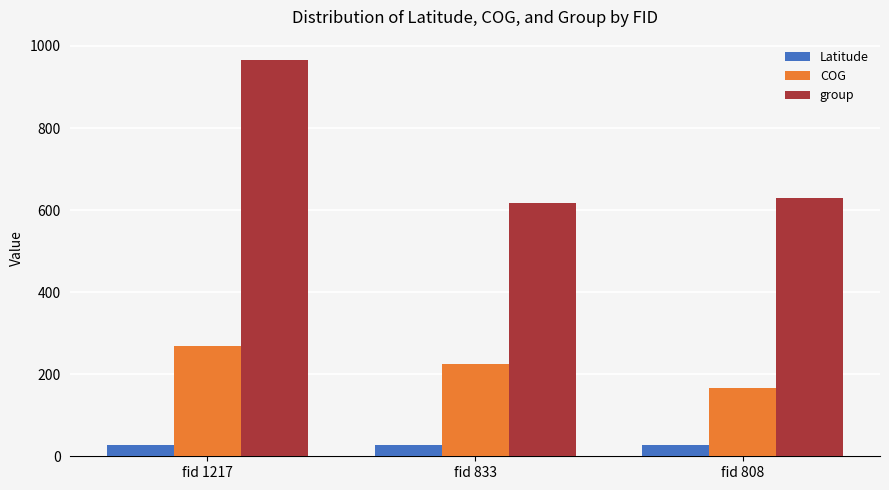

List the series in order of their overall mean, highest first.

group, COG, Latitude